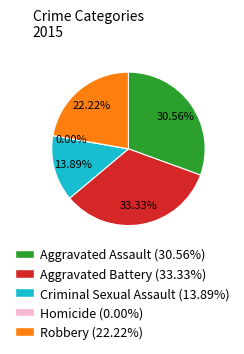

Is there a majority slice in this chart?

No